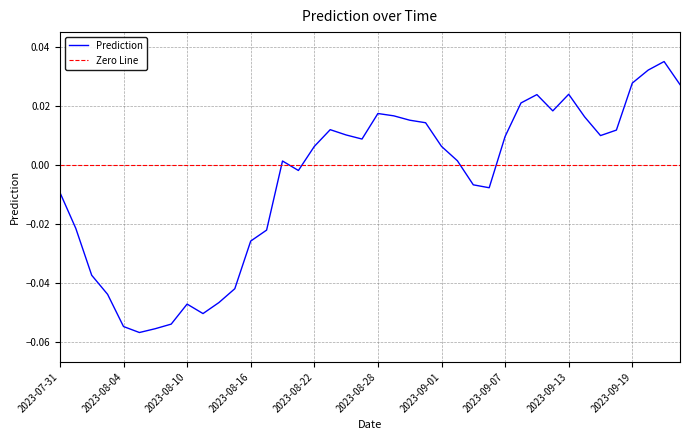

How many data points are above 0?

23